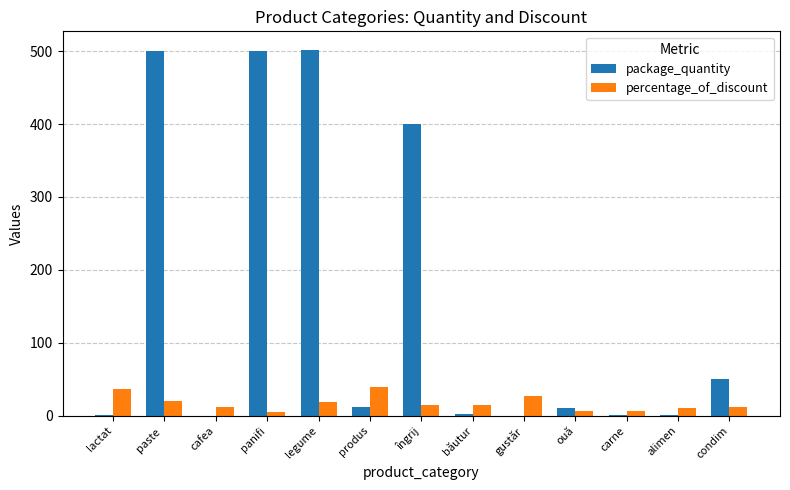

Which series has the widest spread of values?

package_quantity